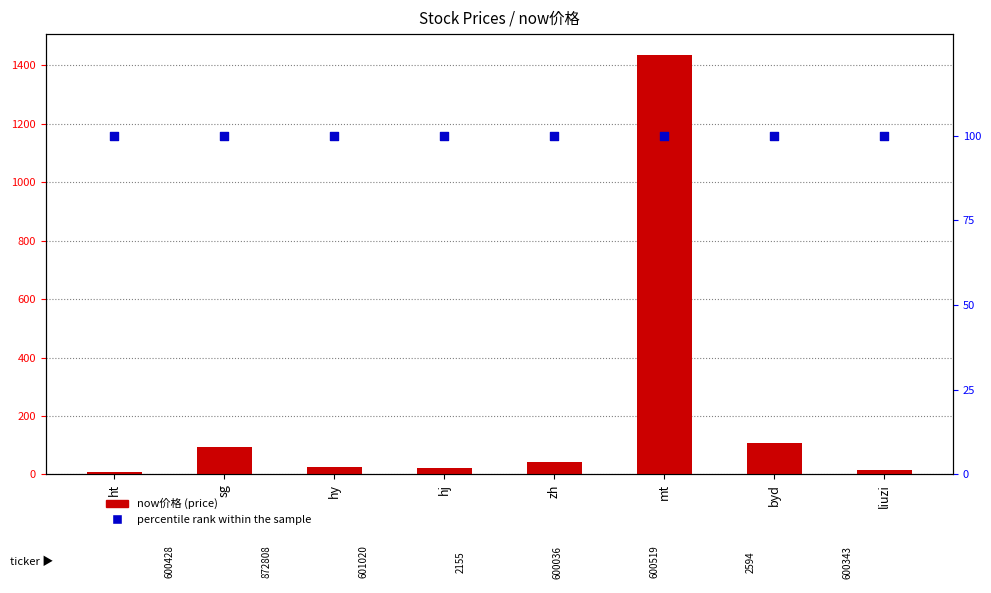

Which series has the largest total across all categories?

now价格